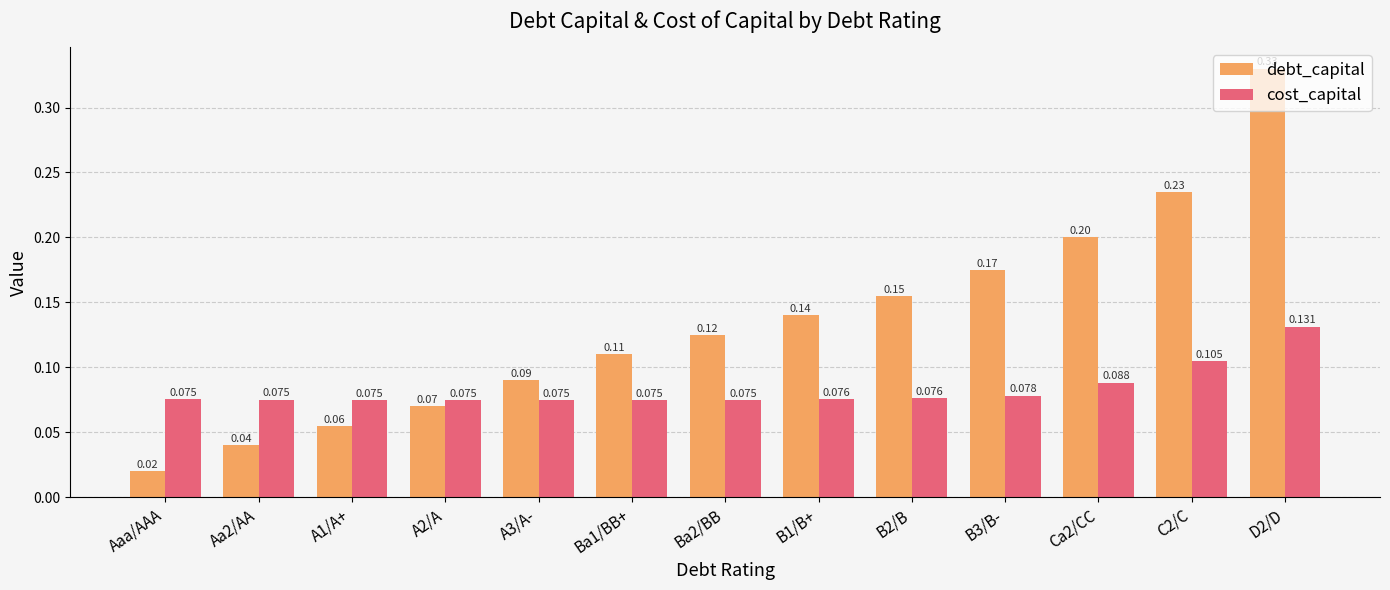

Rank the series by their maximum value, from highest to lowest.

debt_capital, cost_capital